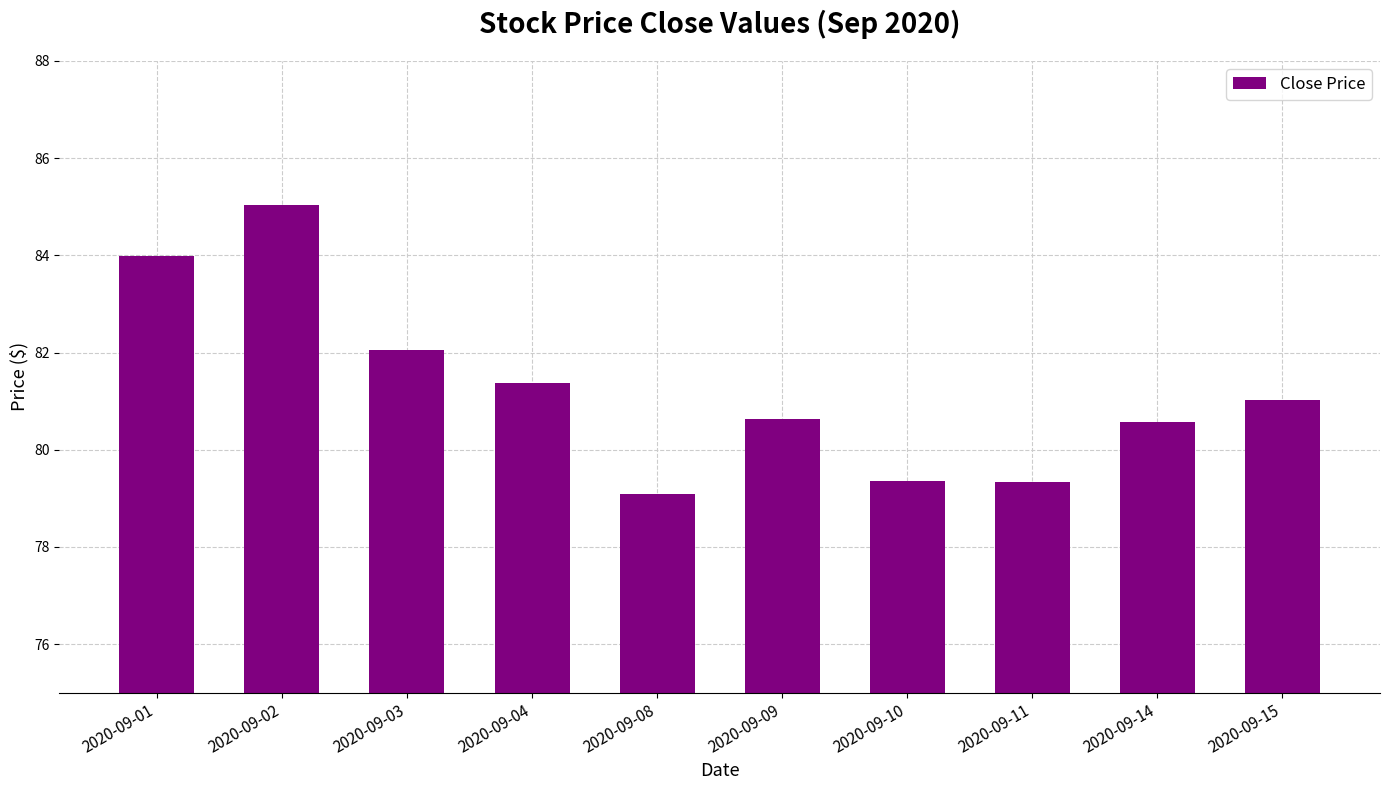

Does the chart contain stacked bars?

No